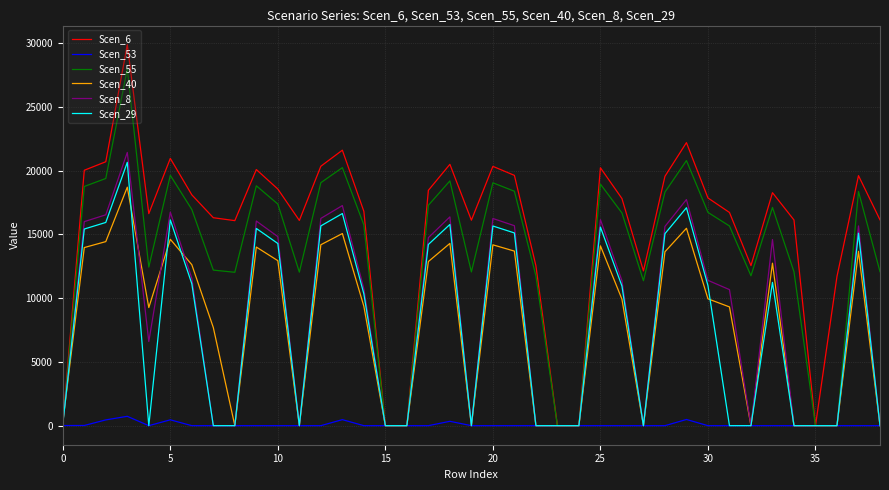

Which series has the largest total across all categories?

Scen_6